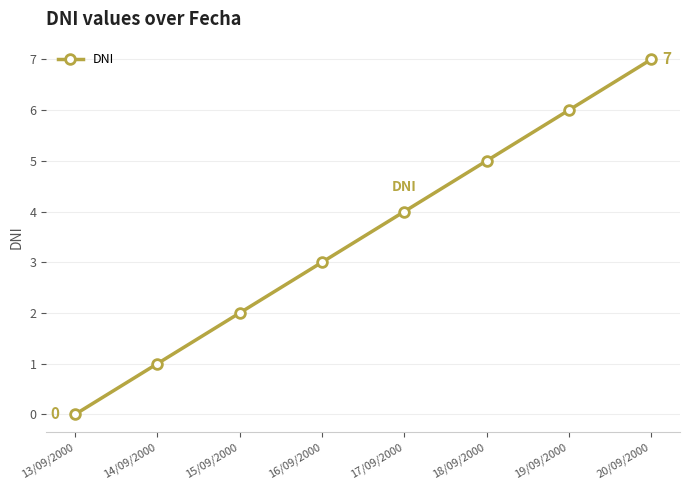

At which category does the chart reach its peak across all series?

20/09/2000